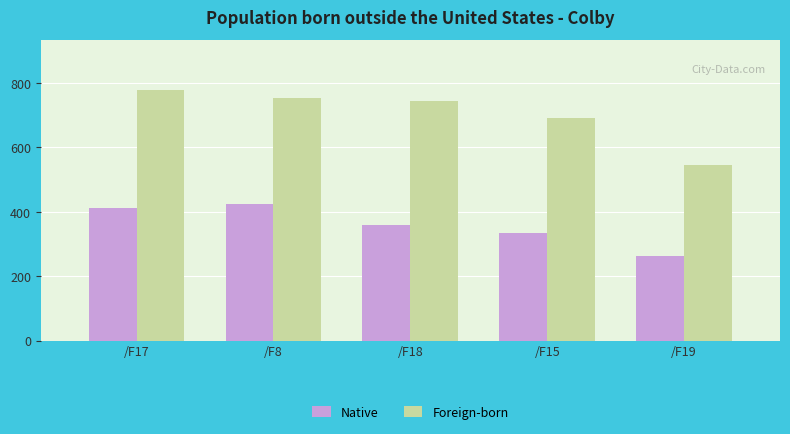

Rank the series by their maximum value, from lowest to highest.

Native, Foreign-born